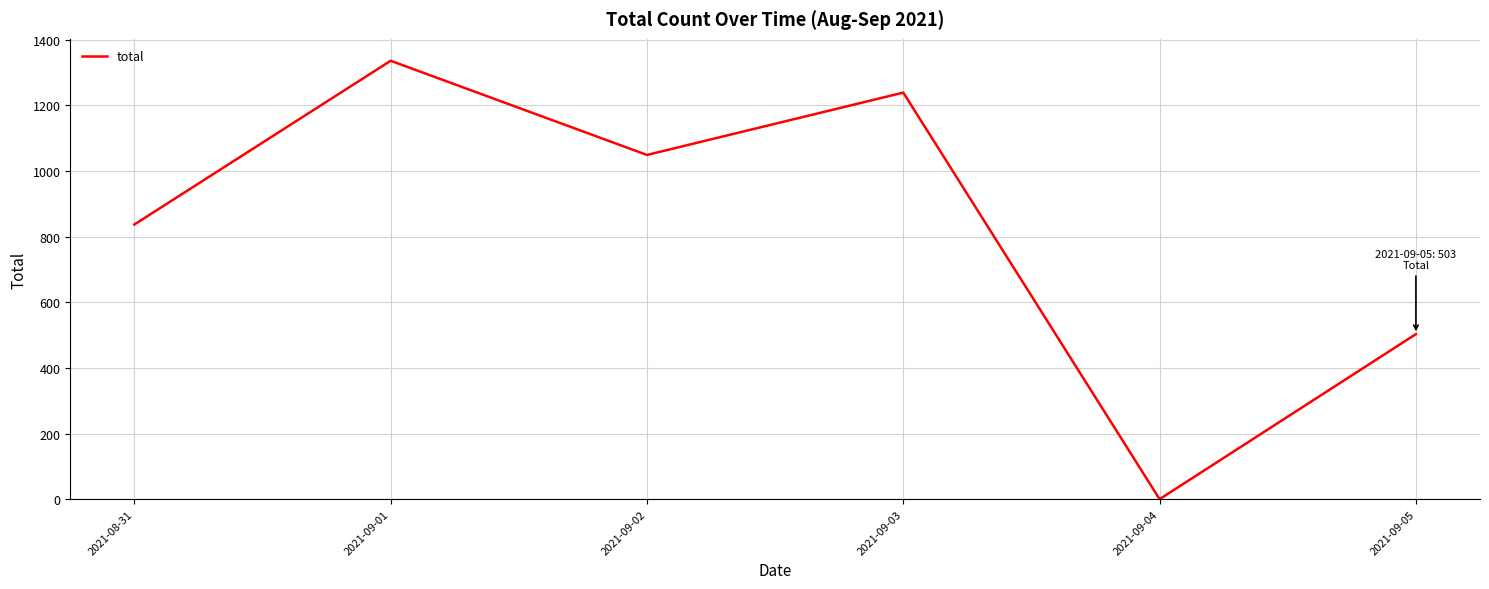

List the labels in order of value, smallest first.

2021-09-04, 2021-09-05, 2021-08-31, 2021-09-02, 2021-09-03, 2021-09-01